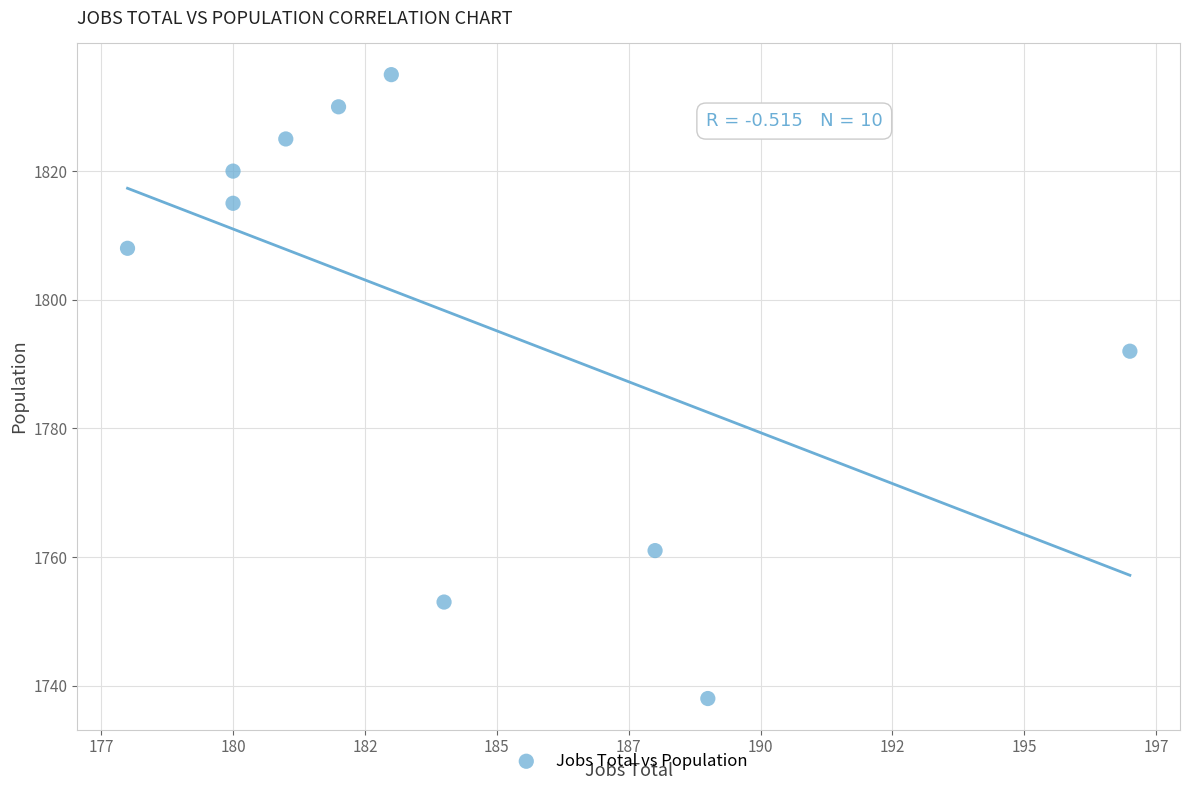

What Y value in the scatter plot is closest to 1786?

1792